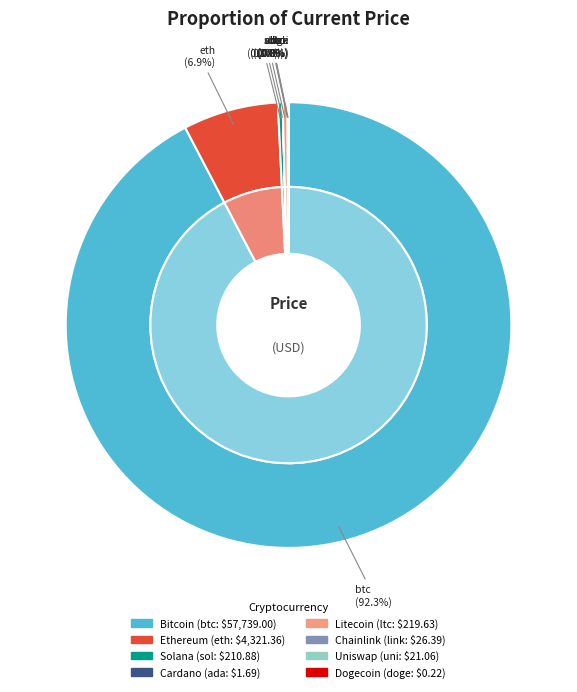

Is it true that link is 0% of the pie?

True